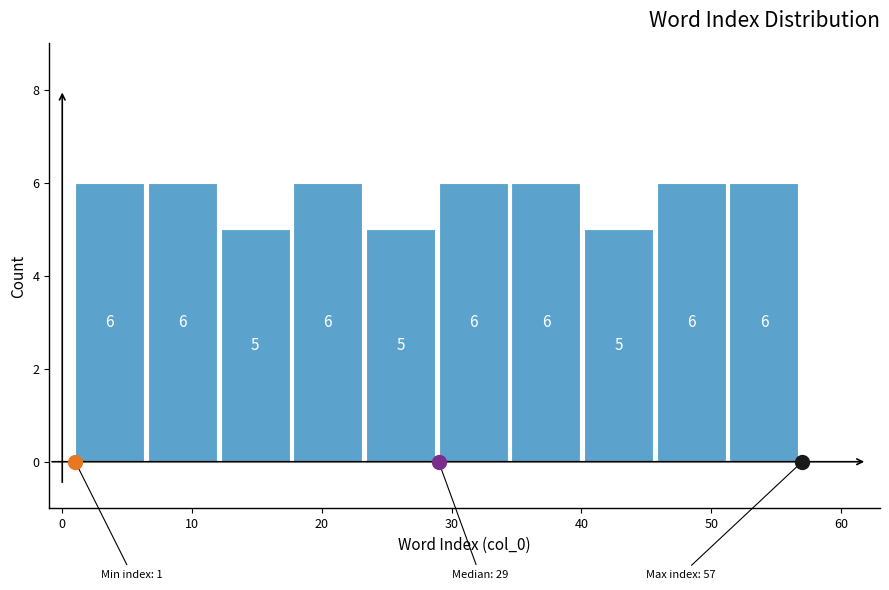

Reading left to right, list every bar in this chart as the range it spans on the x-axis followed by its height. The bar edges are not printed on the chart, so give them approximately, as read against the axis.

1.0 to 6.6: 6
6.6 to 12.2: 6
12.2 to 17.8: 5
17.8 to 23.4: 6
23.4 to 29.0: 5
29.0 to 34.6: 6
34.6 to 40.2: 6
40.2 to 45.8: 5
45.8 to 51.4: 6
51.4 to 57.0: 6